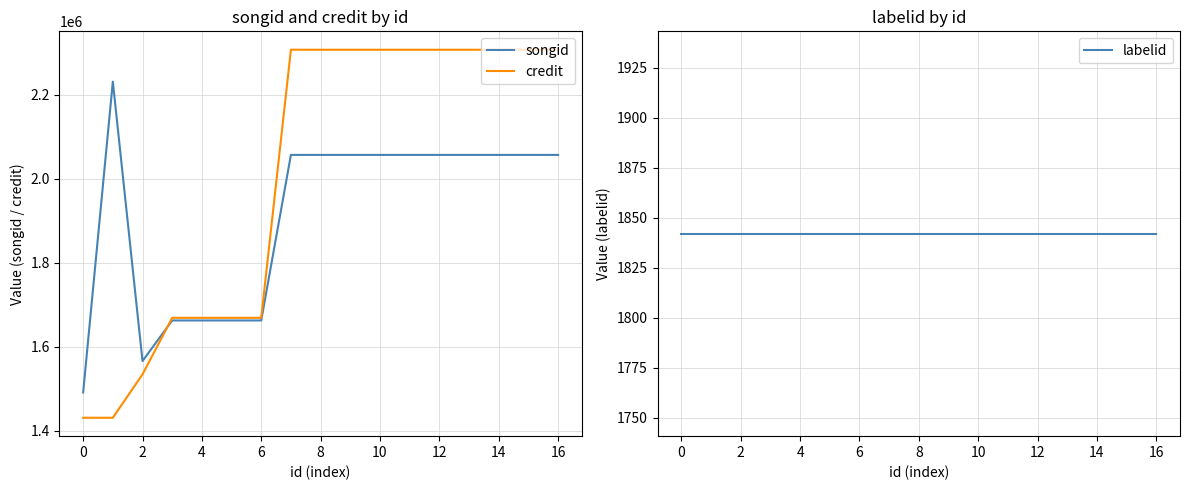

What is the highest value of the songid series?

2231397